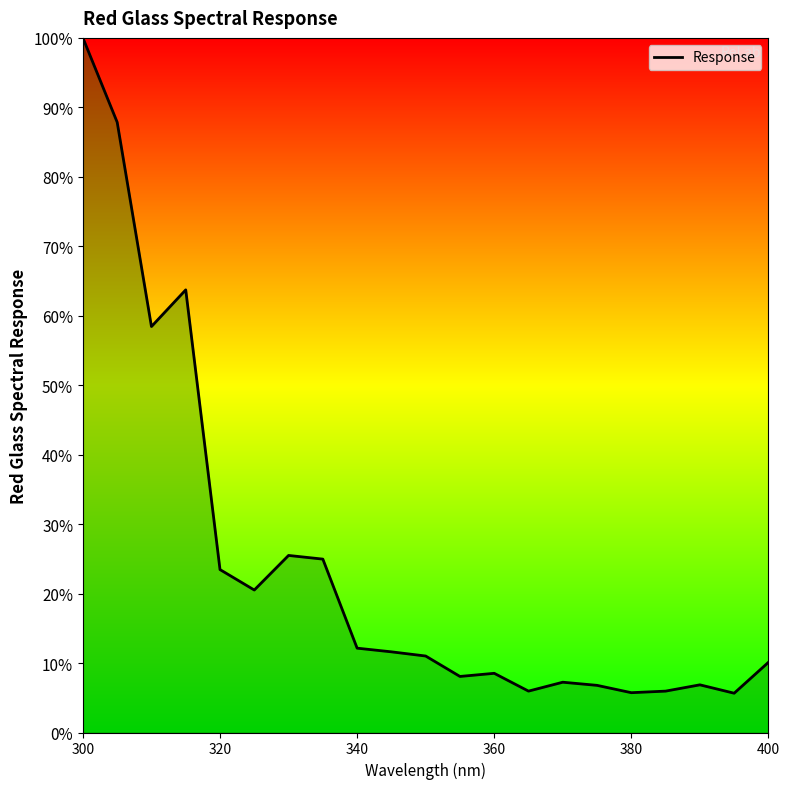

How many values are below 11?

10